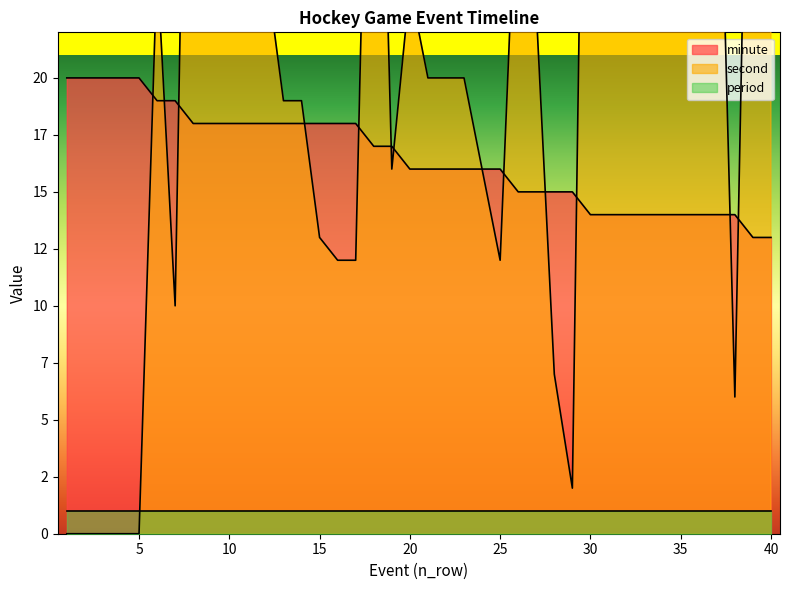

Where is the first local maximum for second?

6